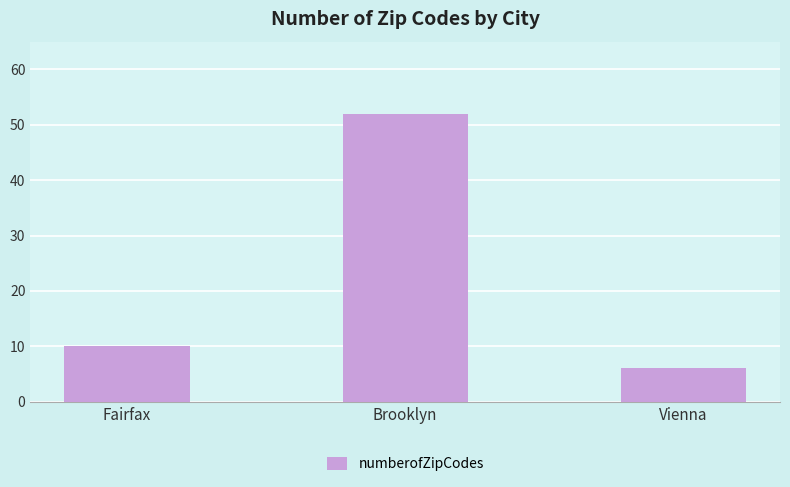

Which category has the highest value across all series?

Brooklyn